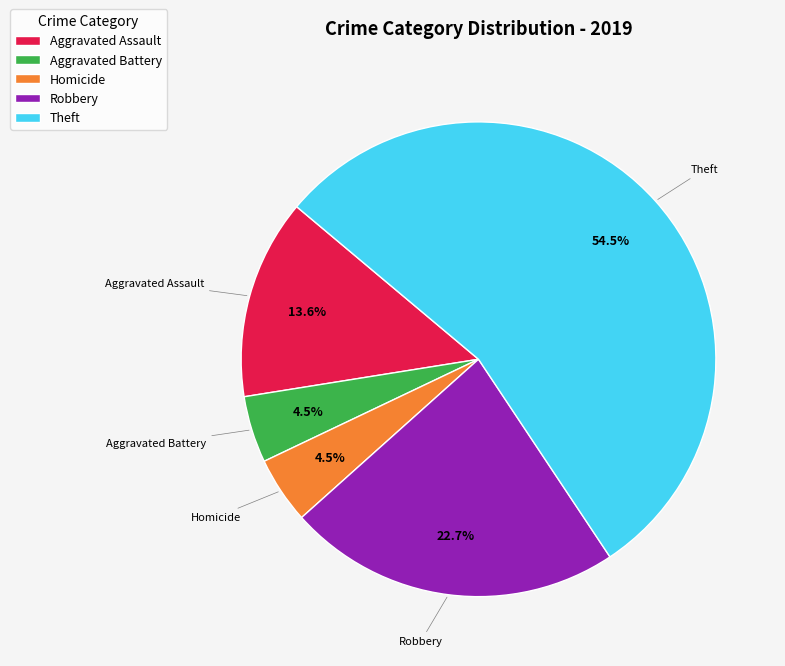

Is there any slice that represents more than half of the pie?

Yes